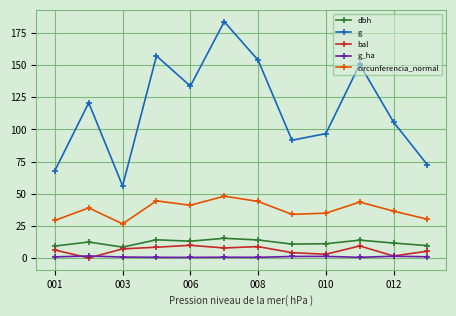

Which series has the largest total across all categories?

g